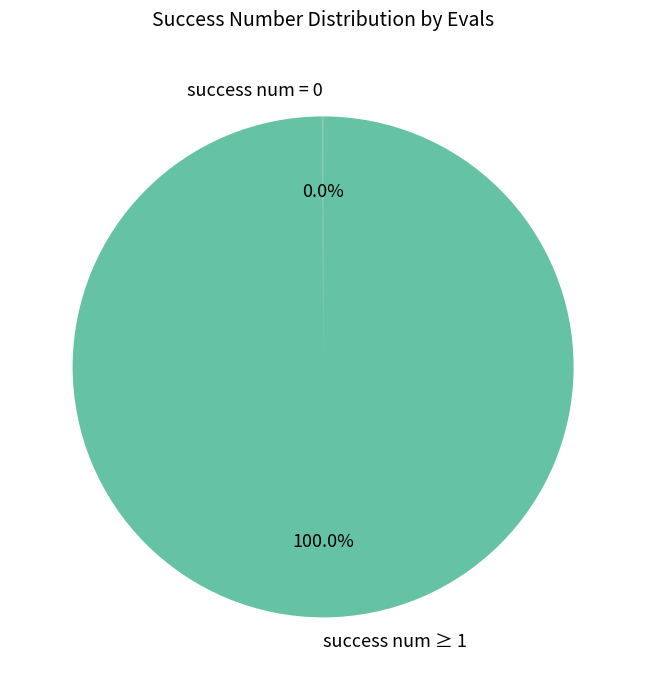

What is the largest slice in the pie chart?

success num ≥ 1